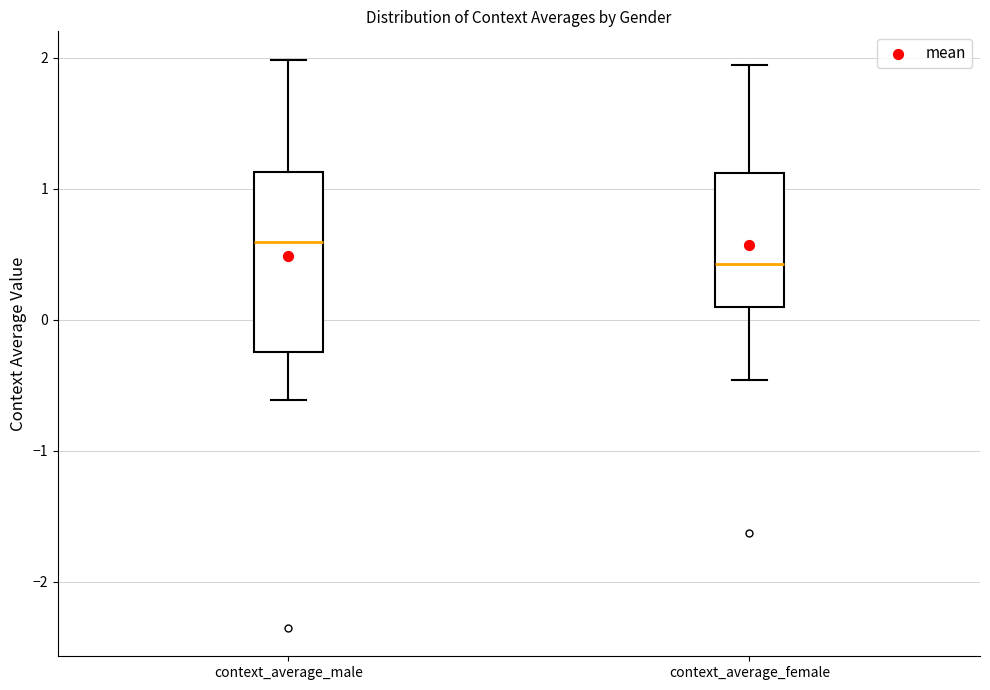

Which box has the lowest median line?

context_average_female